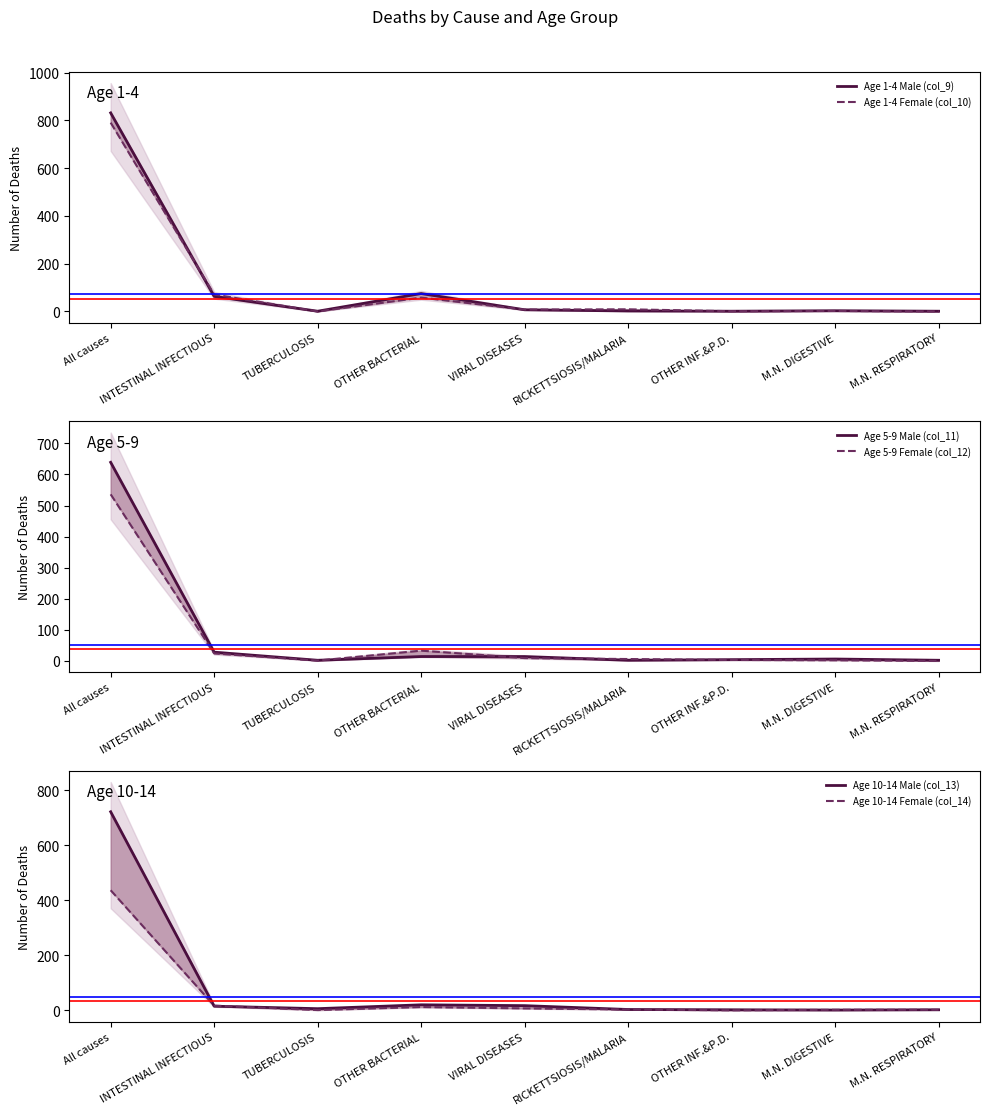

What are all the series names shown in the legend?

Age 1-4 Male (col_9), Age 1-4 Female (col_10), Age 5-9 Male (col_11), Age 5-9 Female (col_12), Age 10-14 Male (col_13), Age 10-14 Female (col_14)